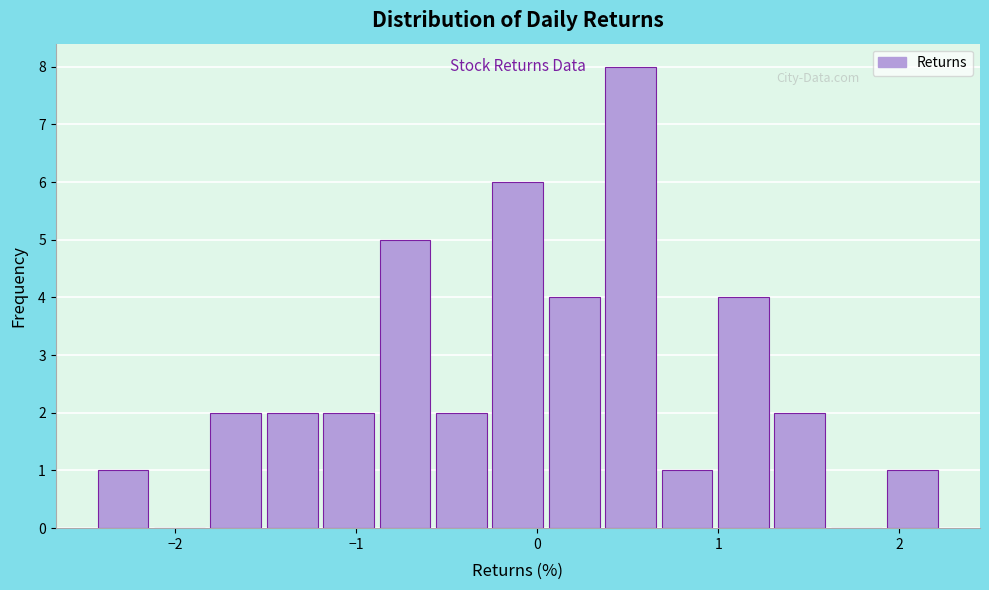

Read against the x-axis, roughly where is the centre of the tallest bar?

0.5